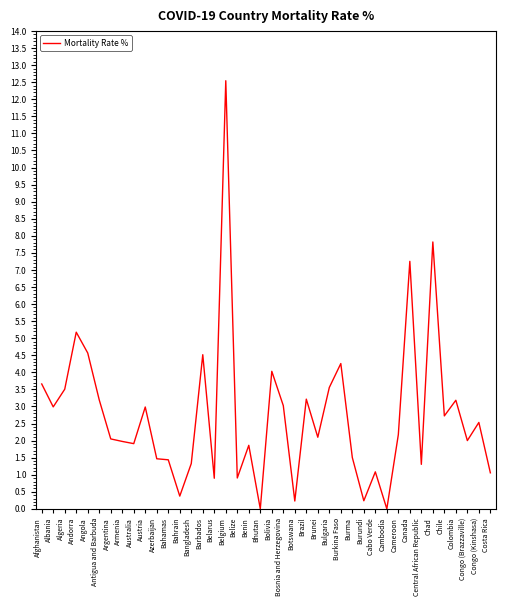

Approximately how many times larger is the value at Bulgaria compared to Azerbaijan?

2.4